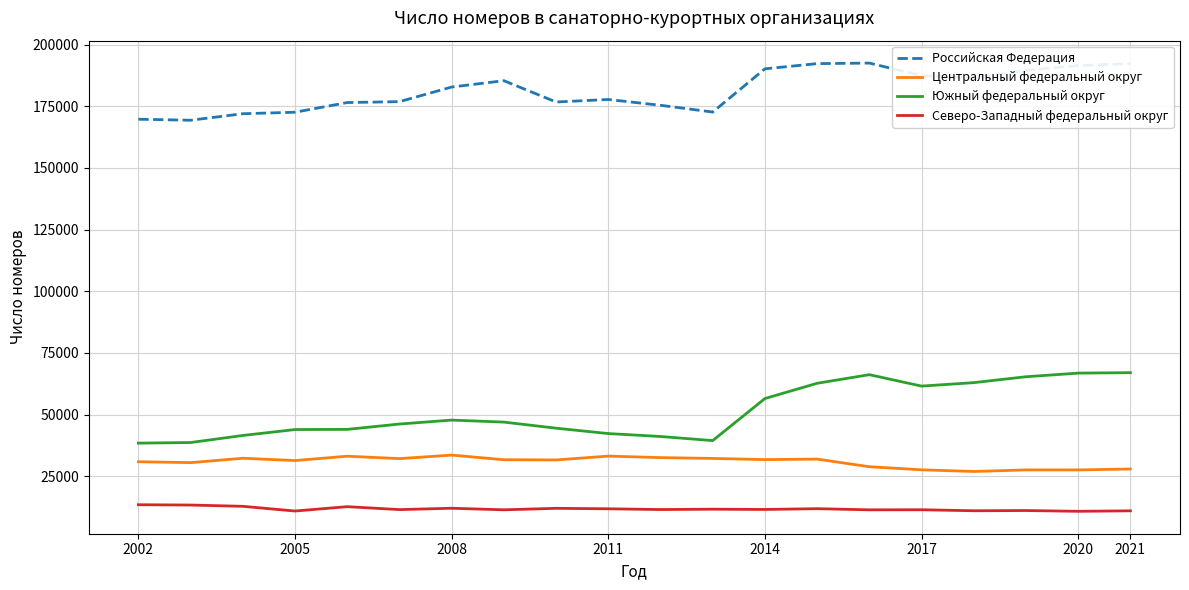

What is the difference between the maximum and minimum values in the Российская Федерация series?

23174